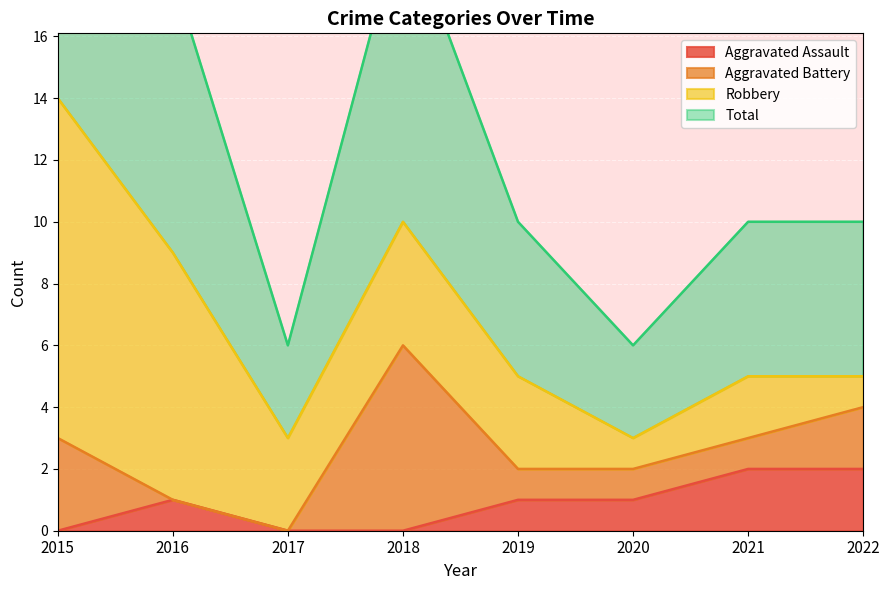

True or false: Total and Aggravated Assault cross at least once.

False